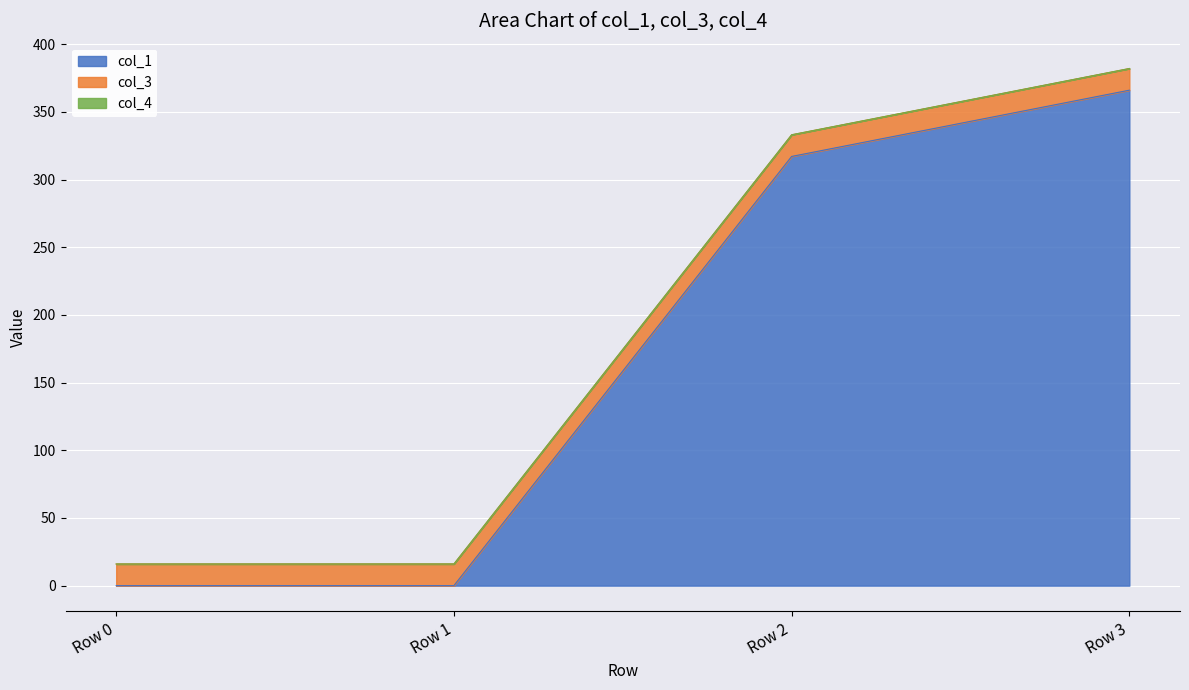

How many data points does each series have?

4